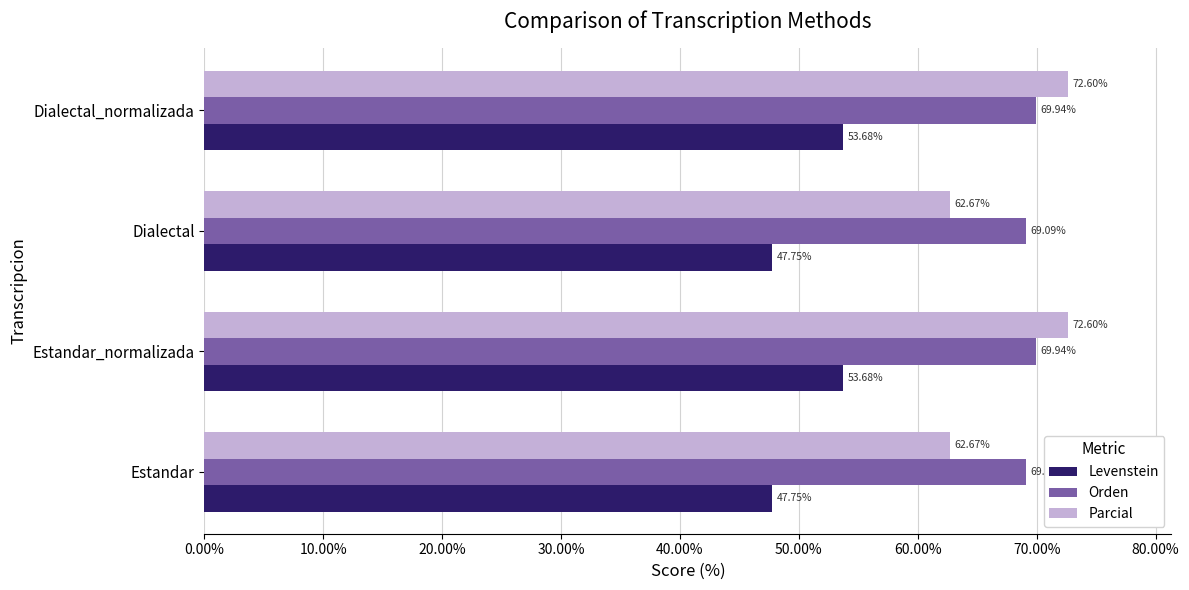

Rank the series at Estandar from highest to lowest value.

Orden, Parcial, Levenstein